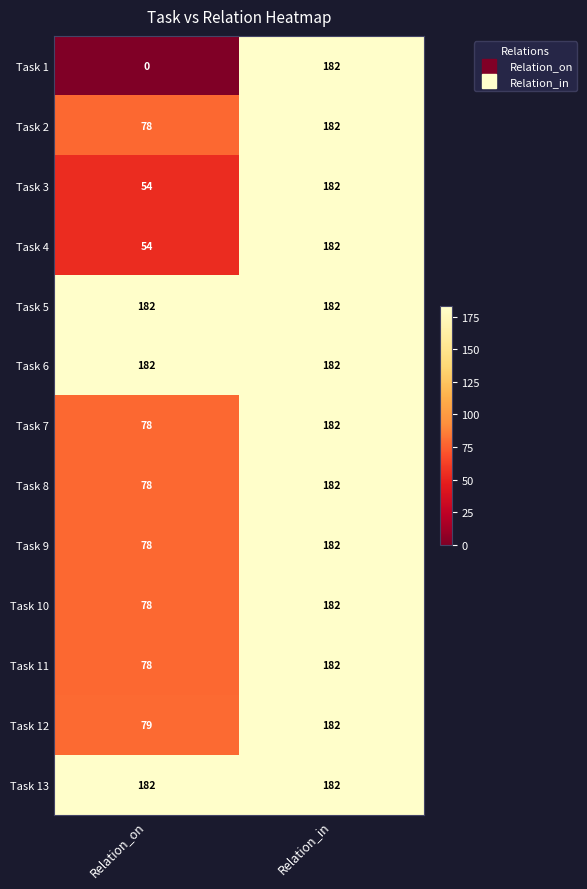

What is the greatest value displayed?

182